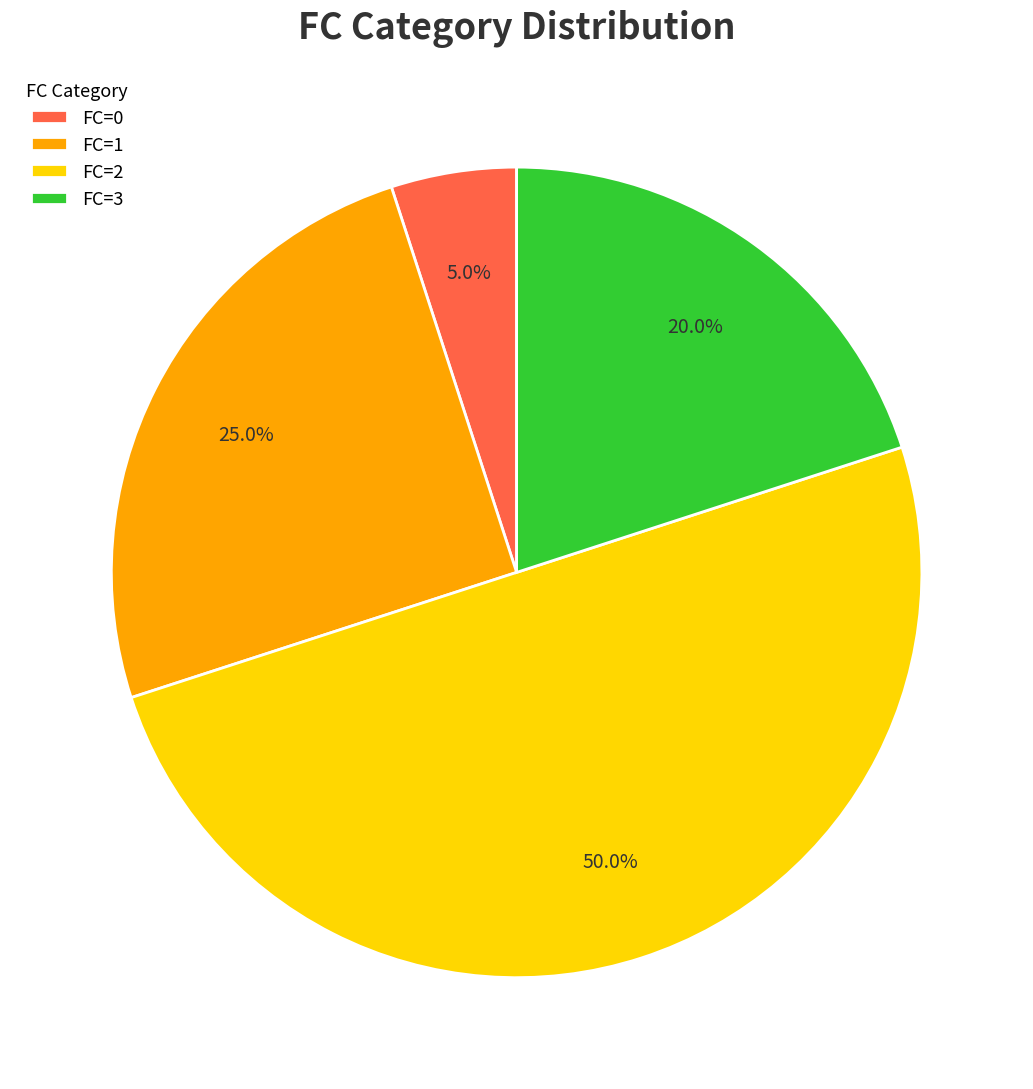

Which slice is the largest?

FC=2